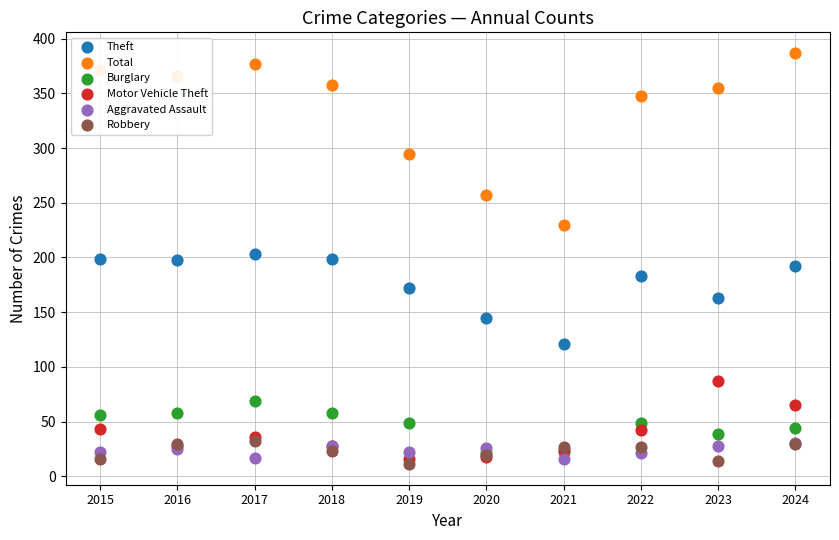

At how many categories does at least one series exceed 373?

2